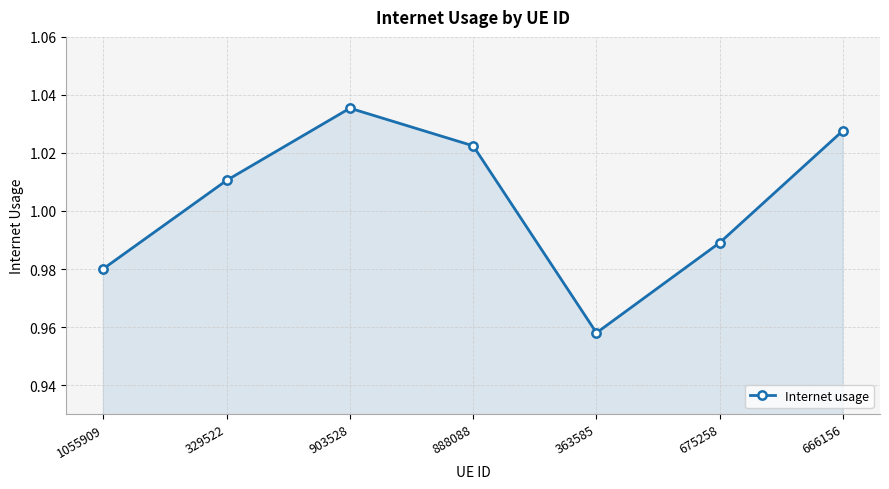

Which category has the lowest value across all series?

363585